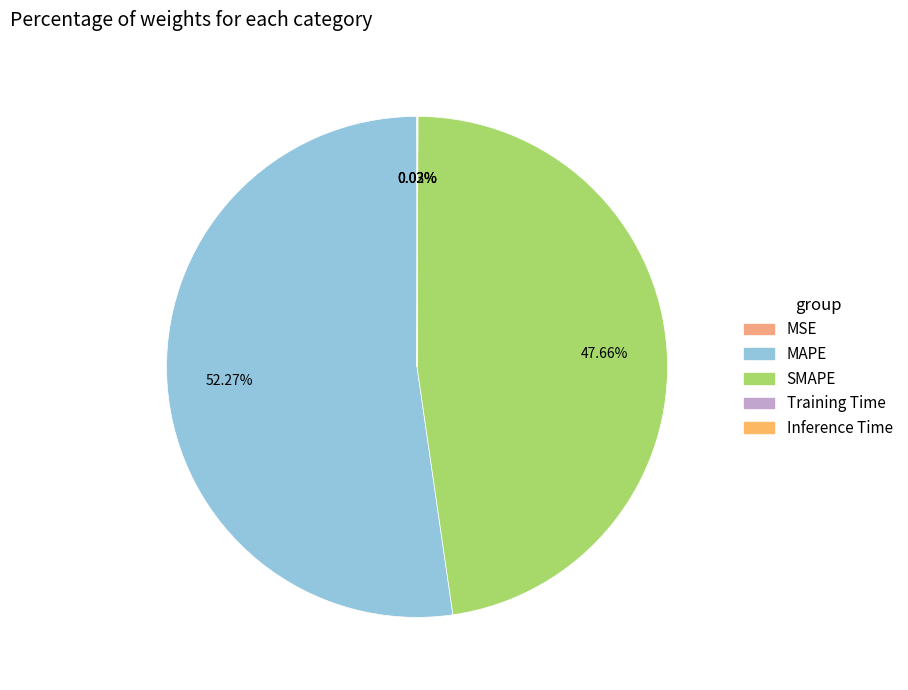

Count the number of slices in the pie.

5